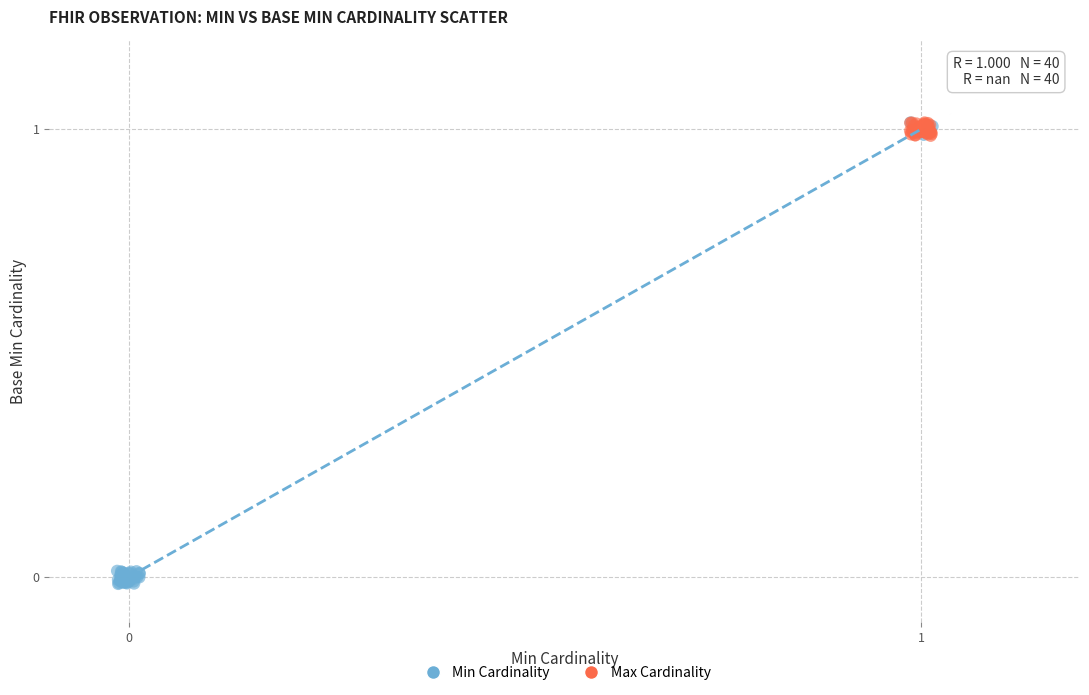

Which series reaches the minimum Y coordinate?

Min Cardinality